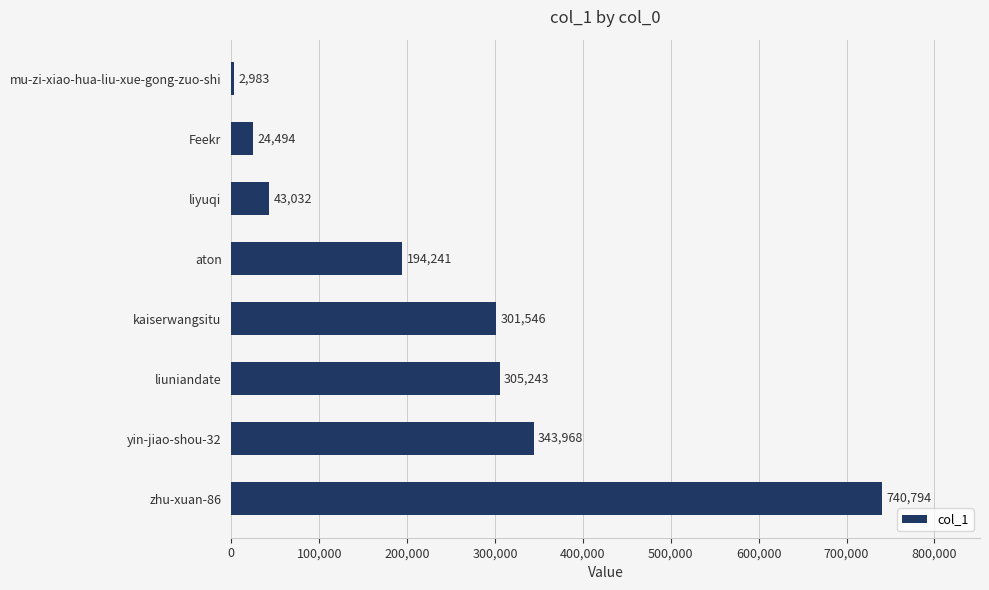

Reading top to bottom, extract all data points from this chart.

mu-zi-xiao-hua-liu-xue-gong-zuo-shi=2983	Feekr=24494	liyuqi=43032	aton=194241	kaiserwangsitu=301546	liuniandate=305243	yin-jiao-shou-32=343968	zhu-xuan-86=740794